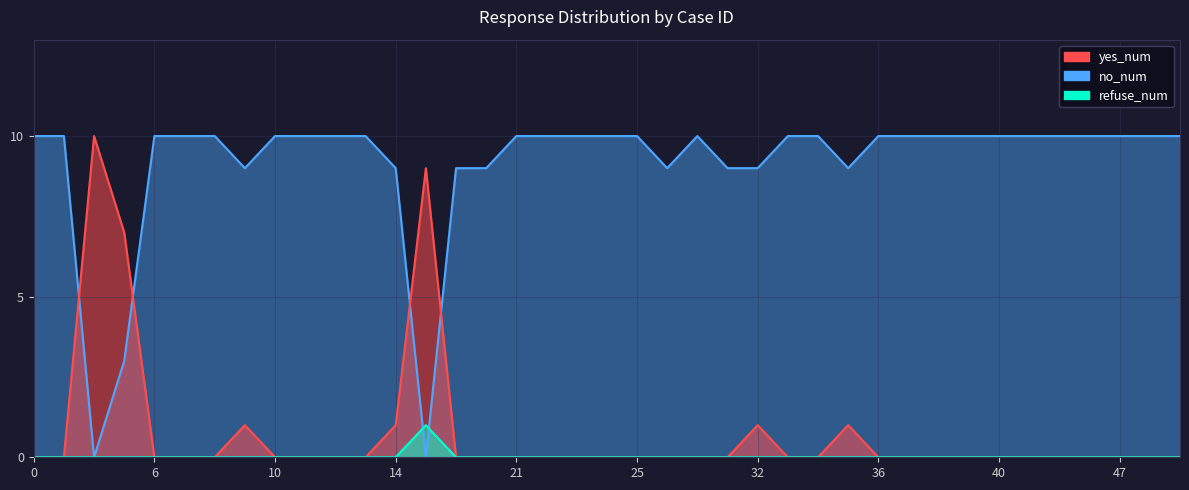

At which category does no_num reach its first local valley?

3